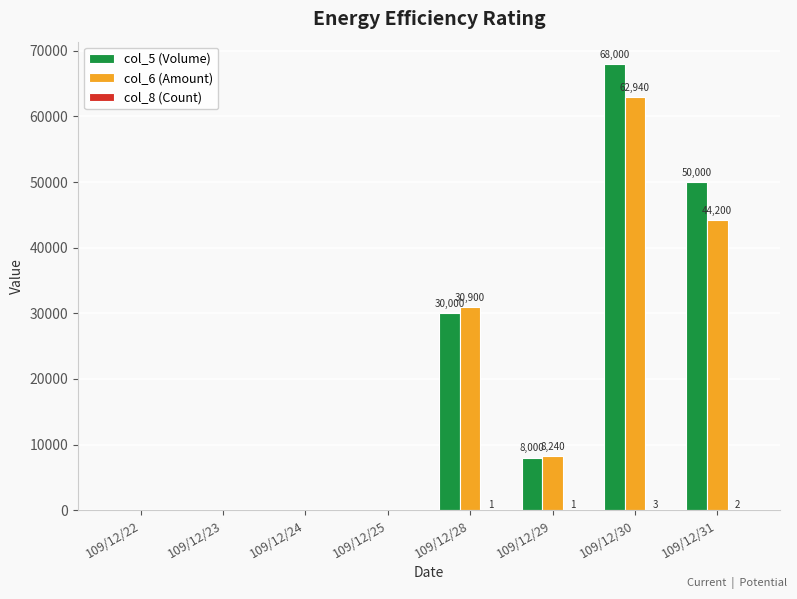

What is the sum of the col_6 (Amount) values at 109/12/23 and 109/12/28?

30900